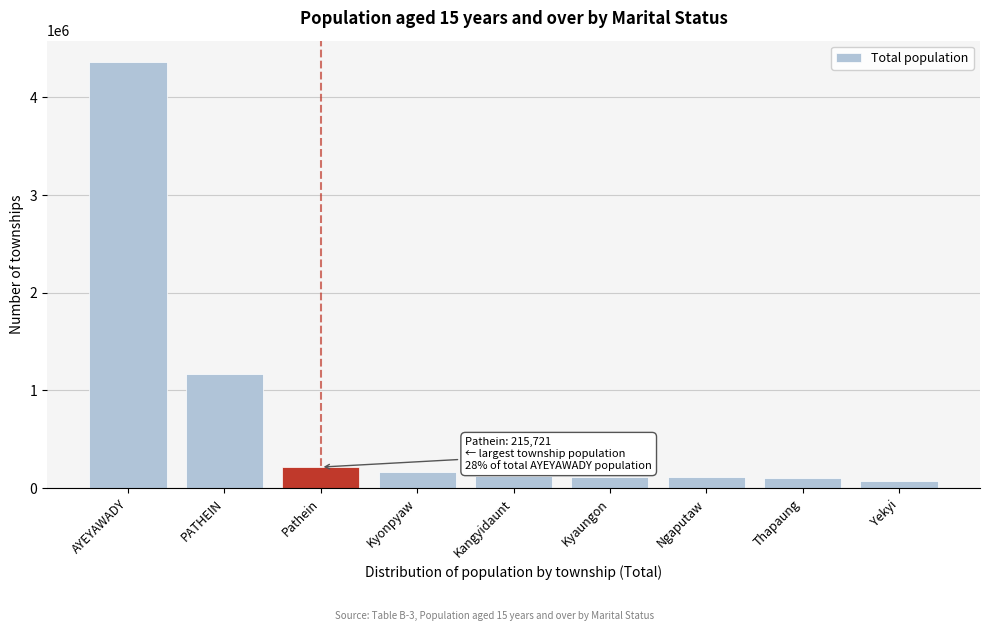

Is it true that the value at Thapaung is 106592?

True